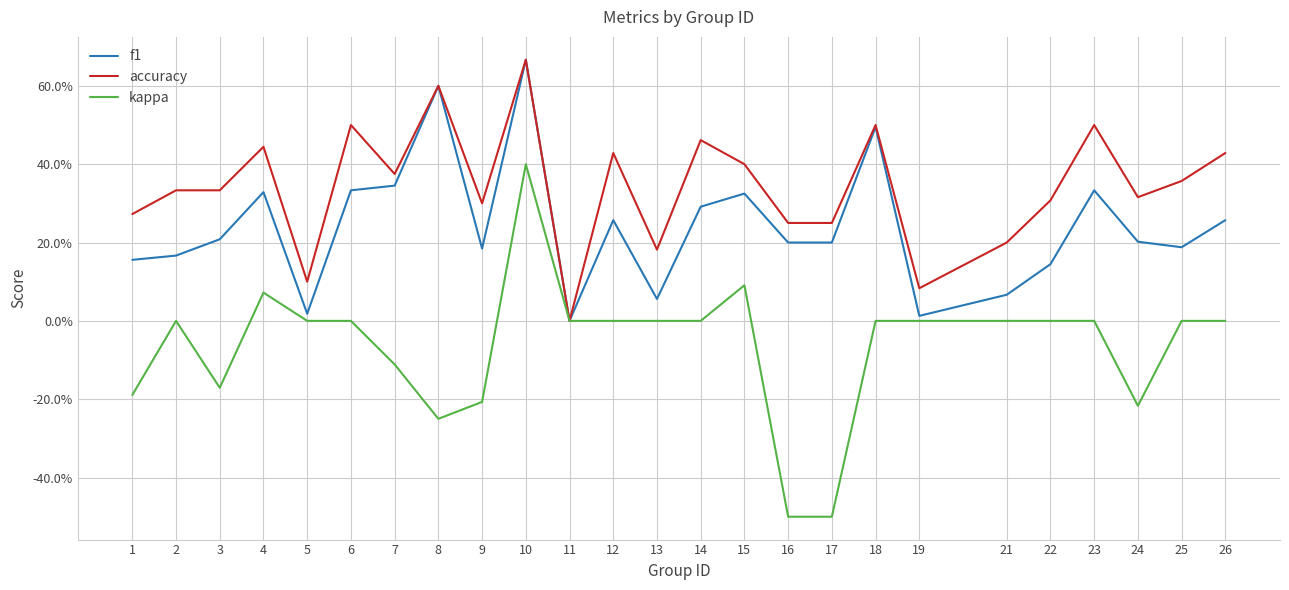

Reading left to right, transcribe all the data shown in this chart.

f1: 0.2	0.2	0.2	0.3	0.0	0.3	0.3	0.6	0.2	0.7	0.0	0.3	0.1	0.3	0.3	0.2	0.2	0.5	0.0	0.1	0.1	0.3	0.2	0.2	0.3
accuracy: 0.3	0.3	0.3	0.4	0.1	0.5	0.4	0.6	0.3	0.7	0.0	0.4	0.2	0.5	0.4	0.2	0.2	0.5	0.1	0.2	0.3	0.5	0.3	0.4	0.4
kappa: -0.2	0.0	-0.2	0.1	0.0	0.0	-0.1	-0.2	-0.2	0.4	0.0	0.0	0.0	0.0	0.1	-0.5	-0.5	0.0	0.0	0.0	0.0	0.0	-0.2	0.0	0.0